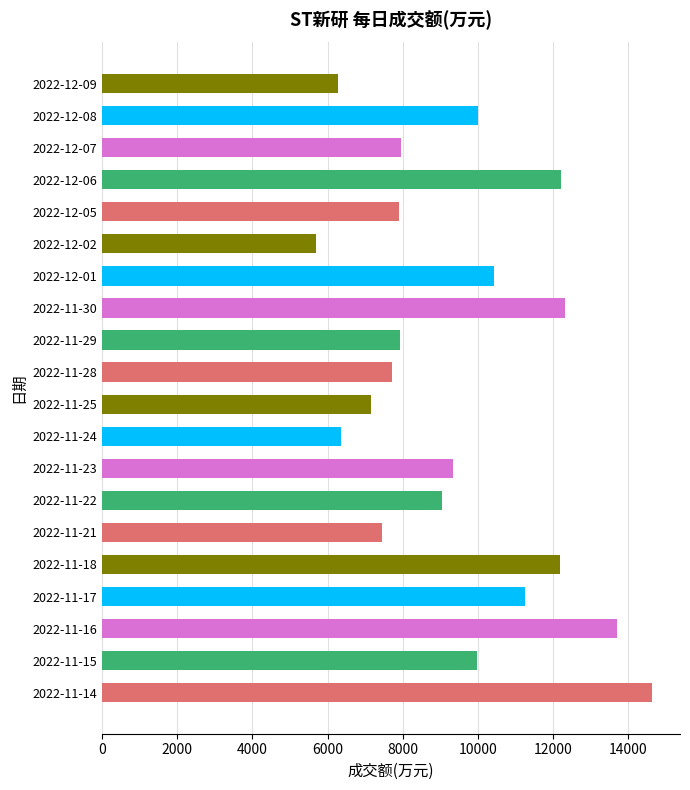

What is the difference between the second highest and second lowest values?

7421